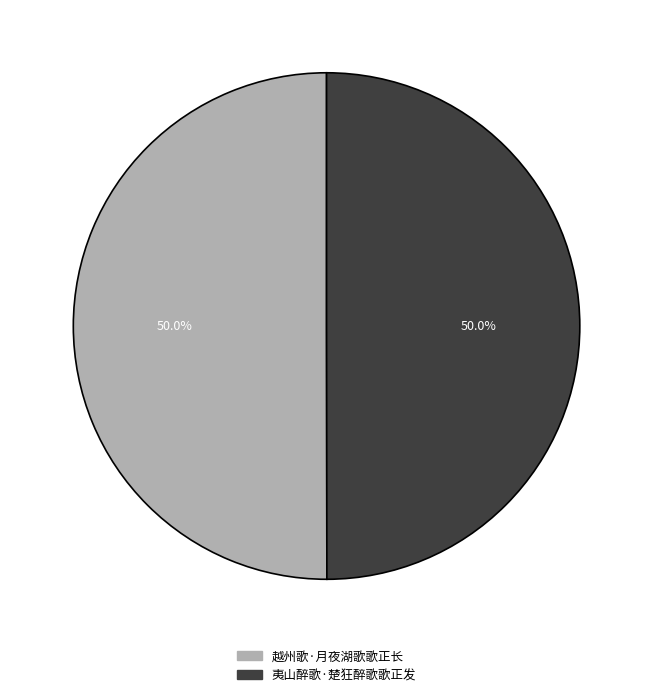

What percentage is the 夷山醉歌·楚狂醉歌歌正发 slice, to the nearest percent?

50%